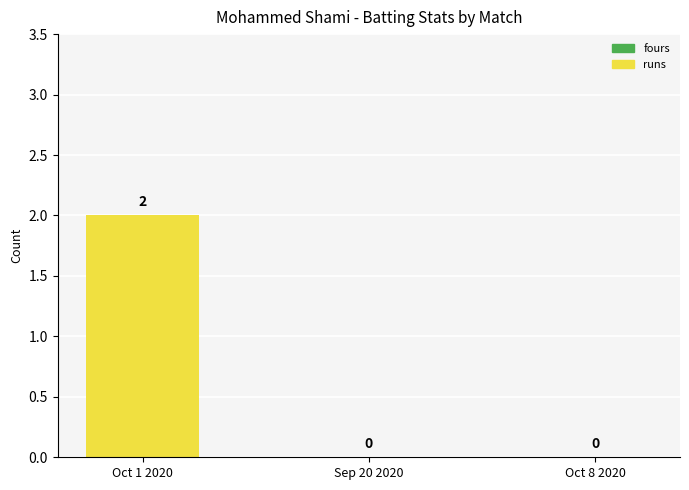

Which has a higher value, Sep 20 2020 or Oct 1 2020?

Oct 1 2020